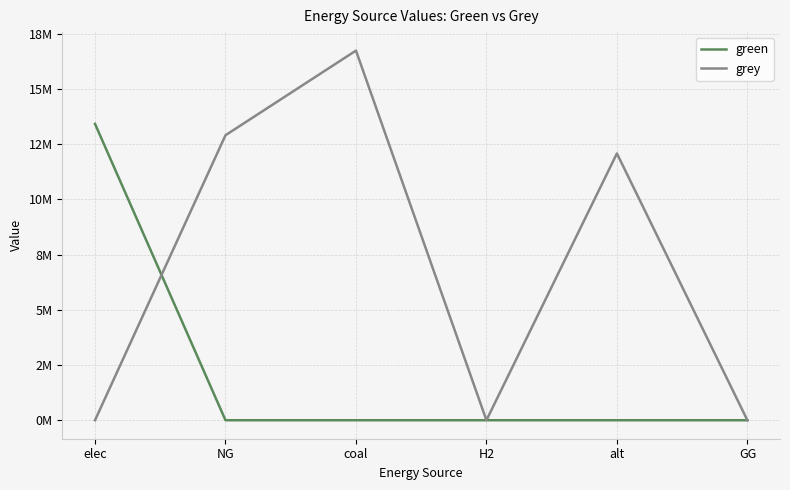

Is this an area chart (filled region under the line)?

No